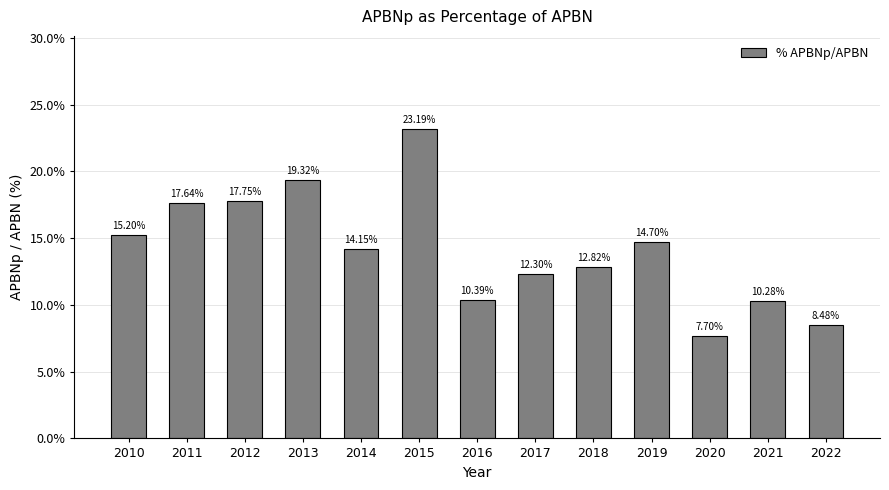

Read the value at 2022.

0.1